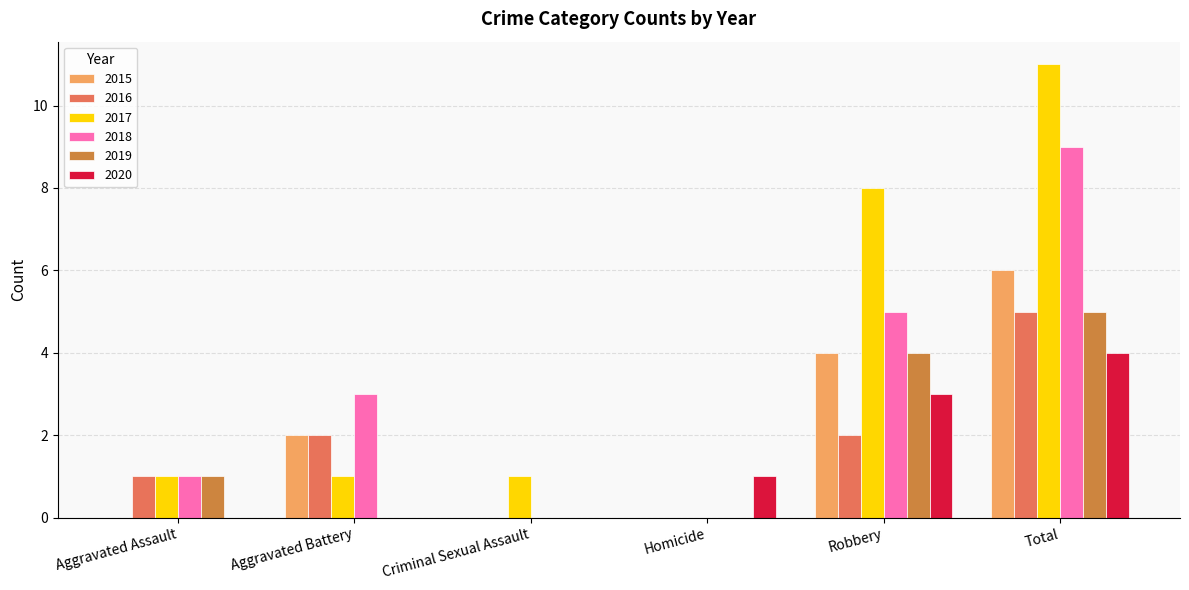

What is the highest value of the 2019 series?

5